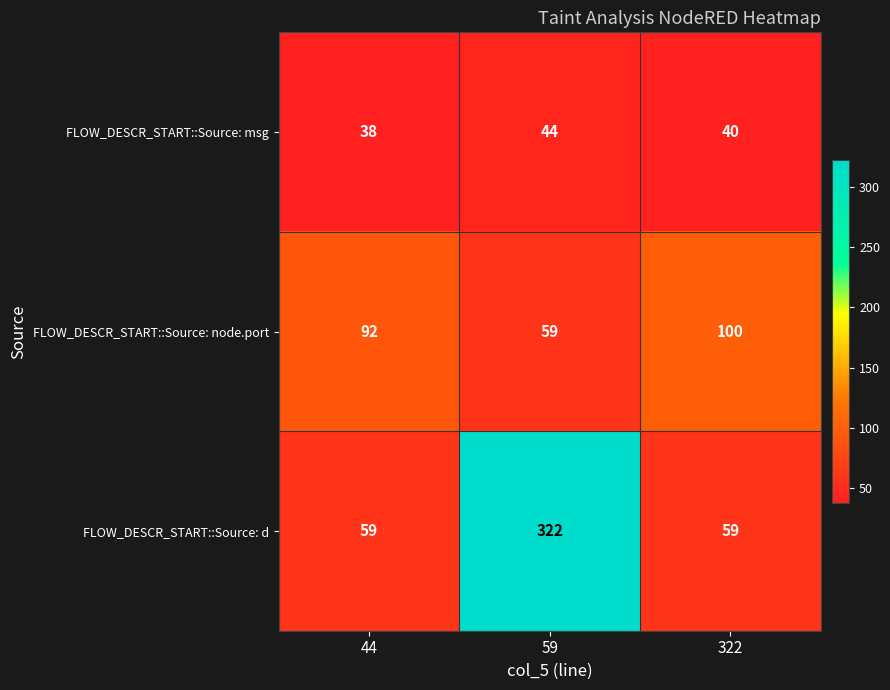

What is the difference between the FLOW_DESCR_START::Source: node.port values at 44 and 59?

33